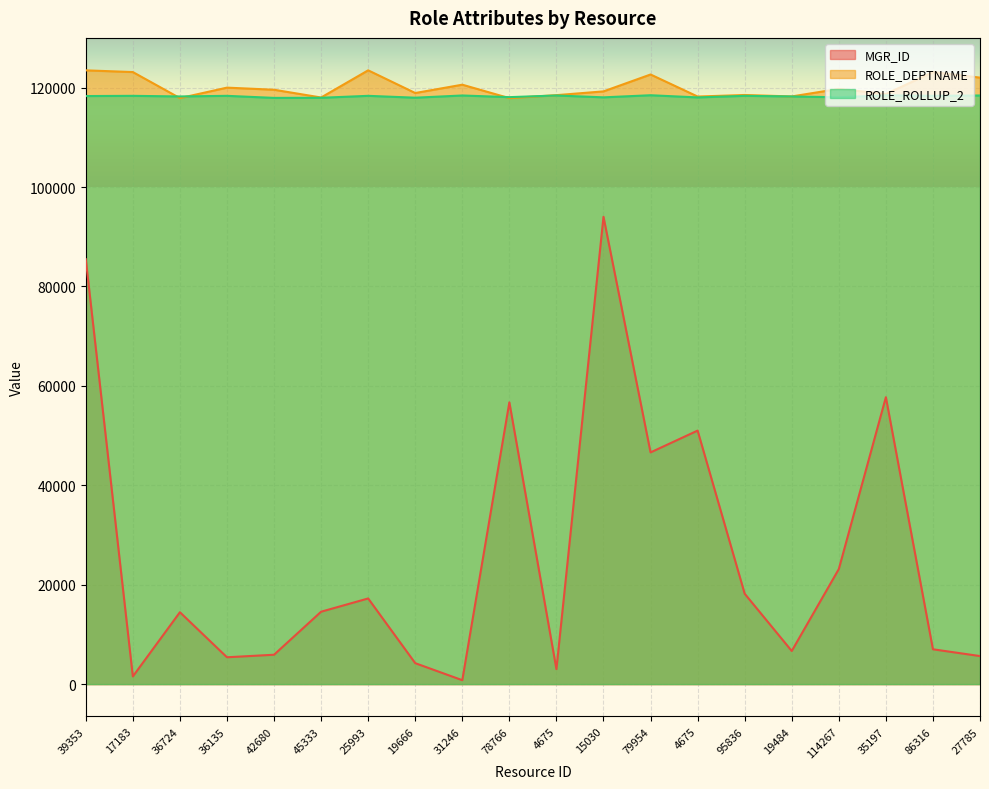

The value of MGR_ID at 15030 is 94005. True or false?

True